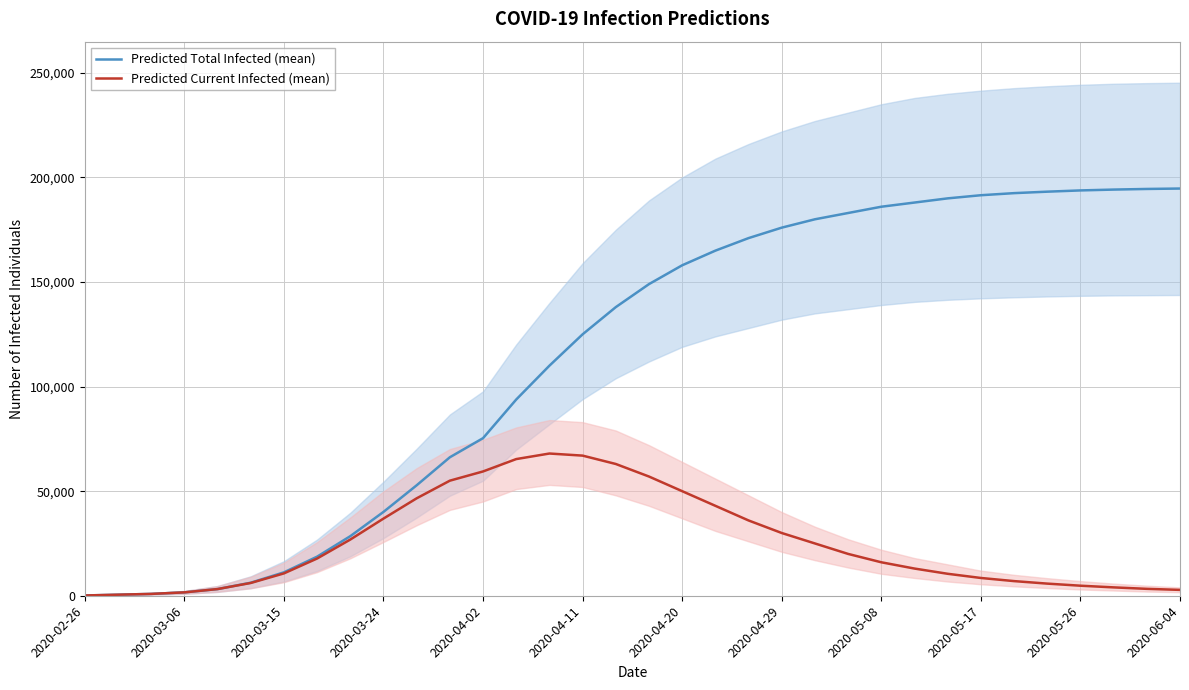

What is the highest value of the Predicted Total Infected (mean) series?

194700